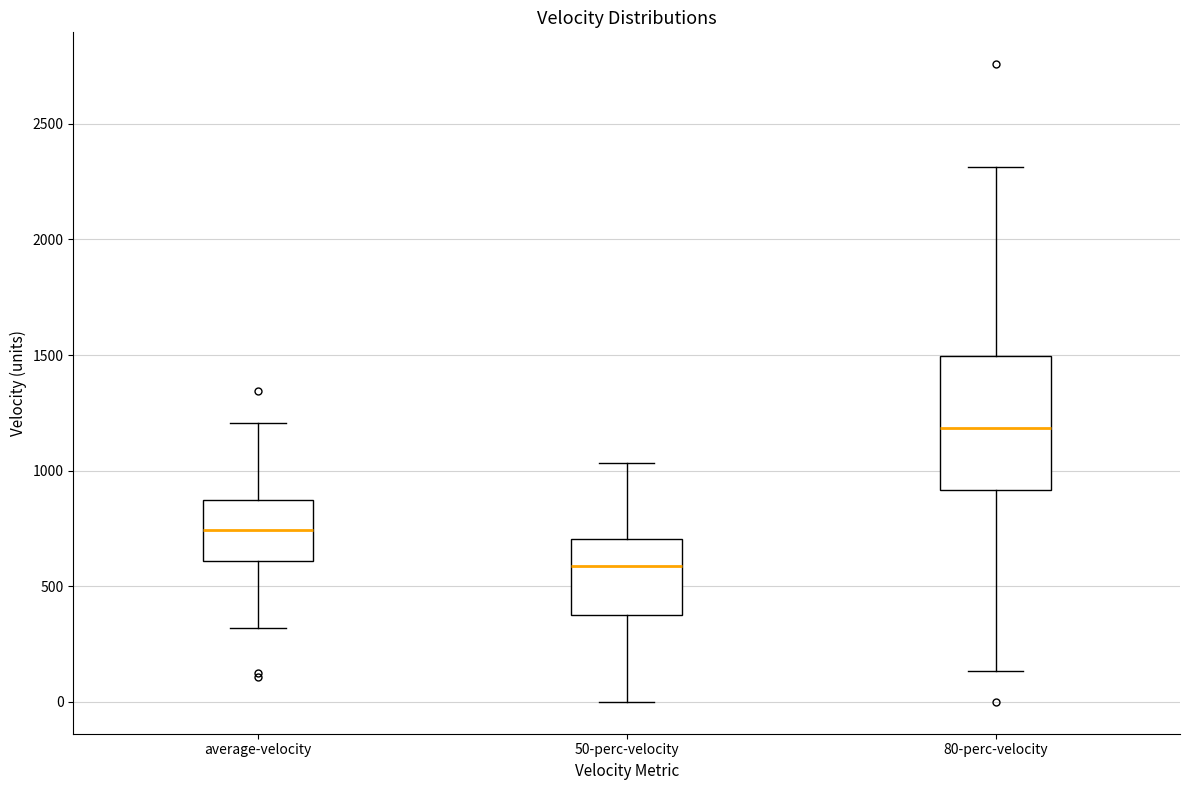

Which box has the lowest median line?

50-perc-velocity